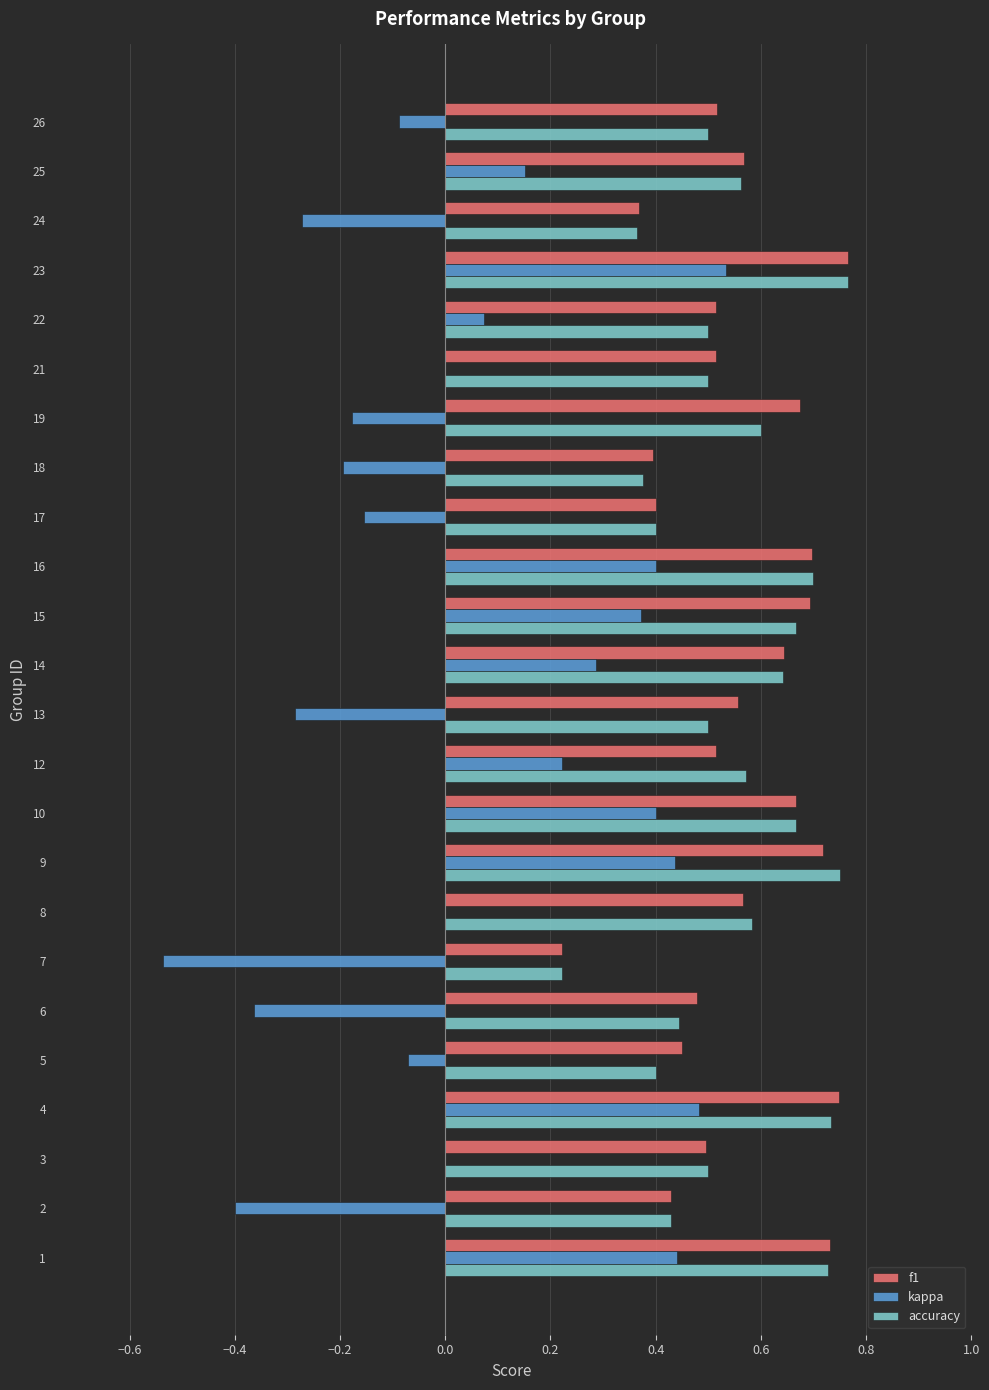

What is the sum of all f1 values?

13.3